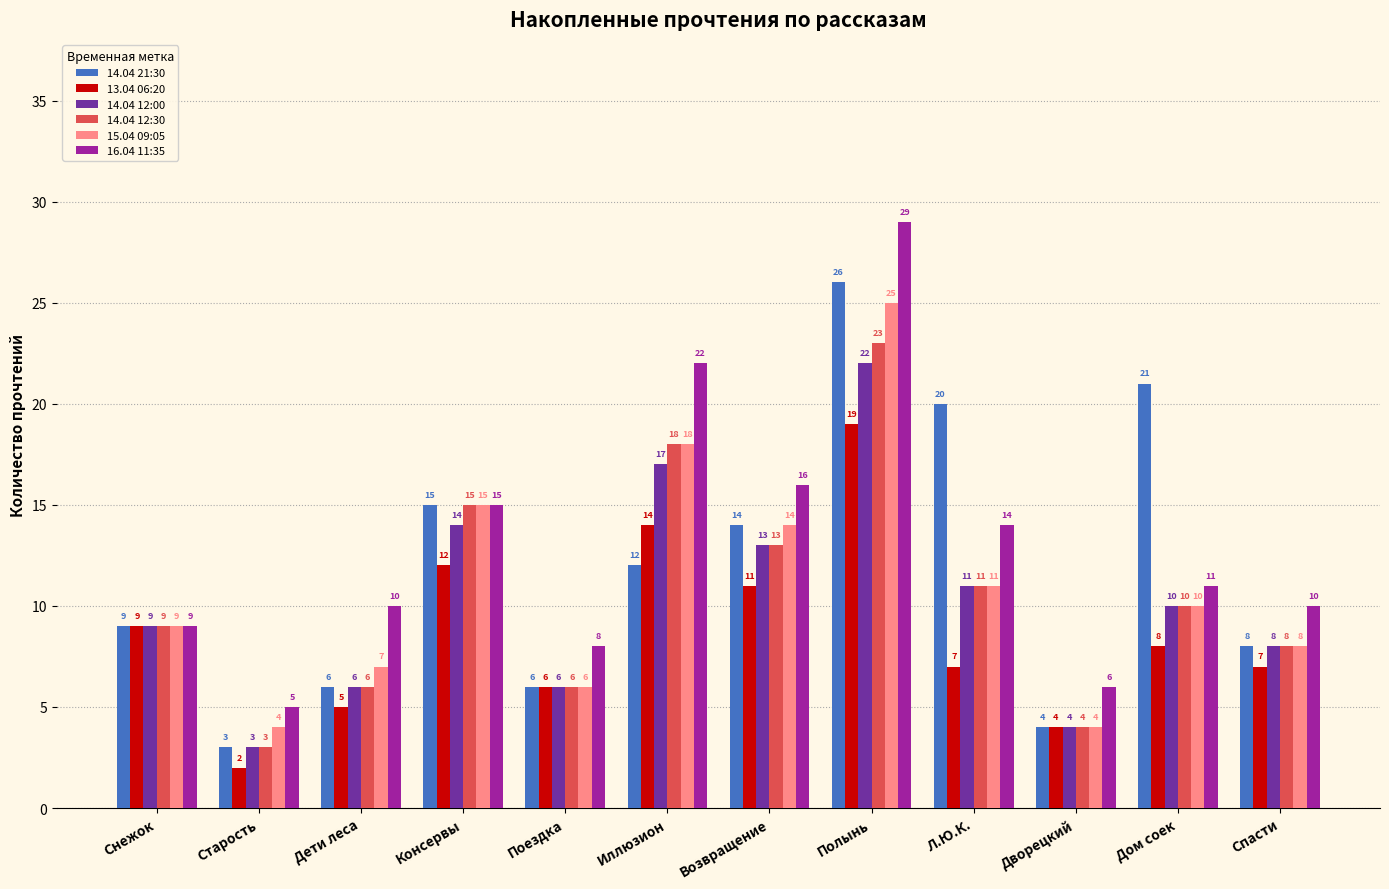

Is it true that 16.04 11:35 equals 9 at Снежок?

True